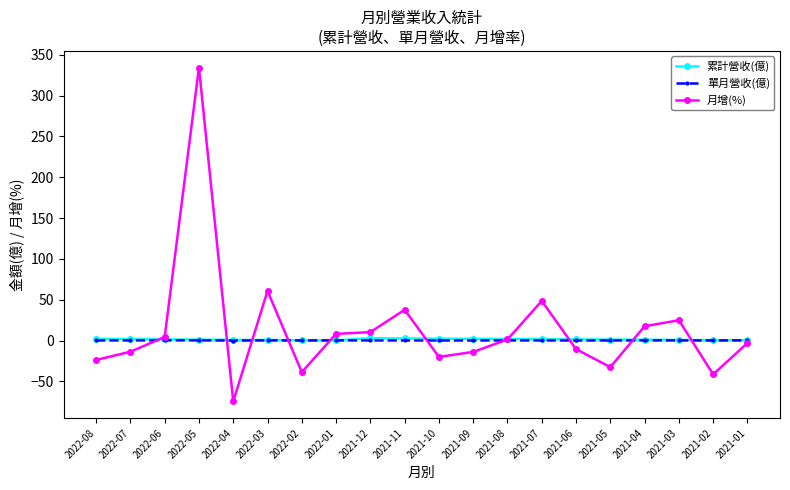

What is the total value across all series at 2021-09?

-11.3